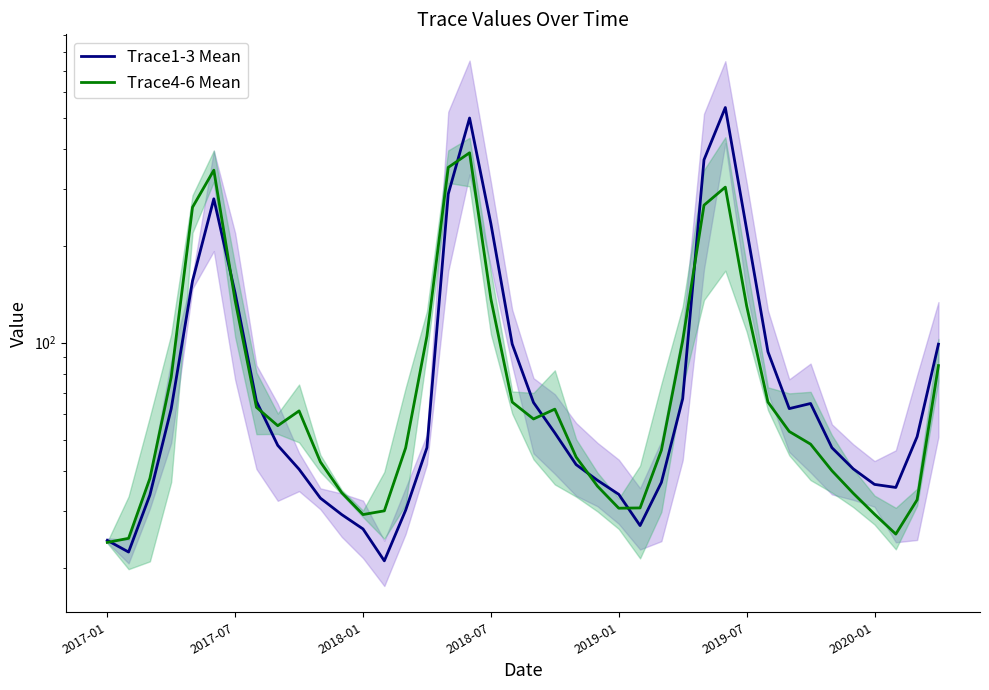

What are all the series names shown in the legend?

Trace1-3 Mean, Trace4-6 Mean